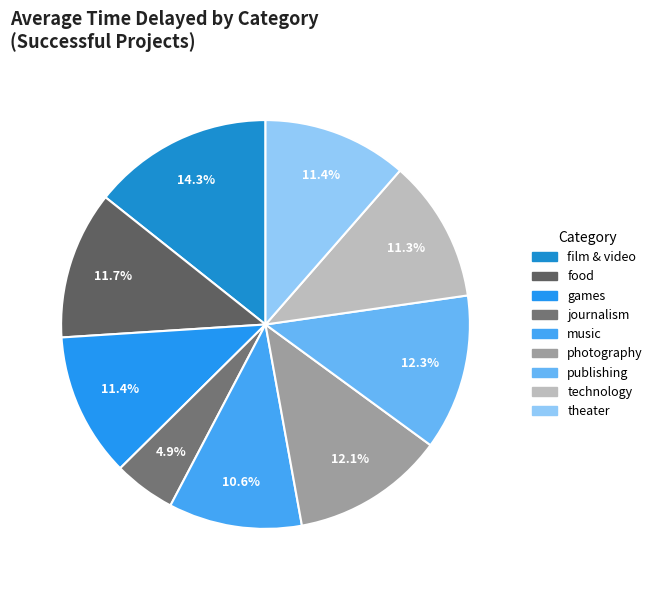

Count the number of slices in the pie.

9